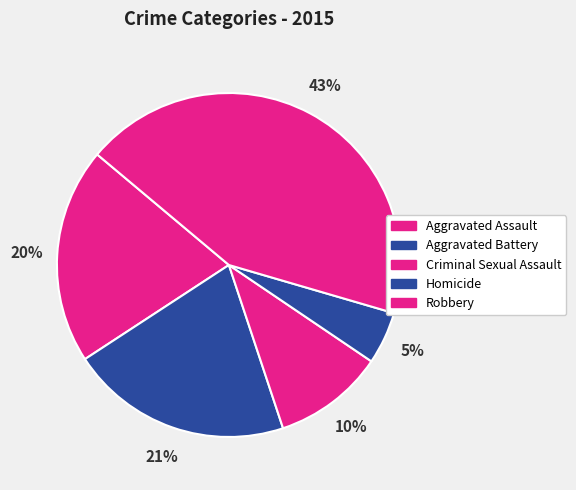

Which slice is the largest?

Robbery